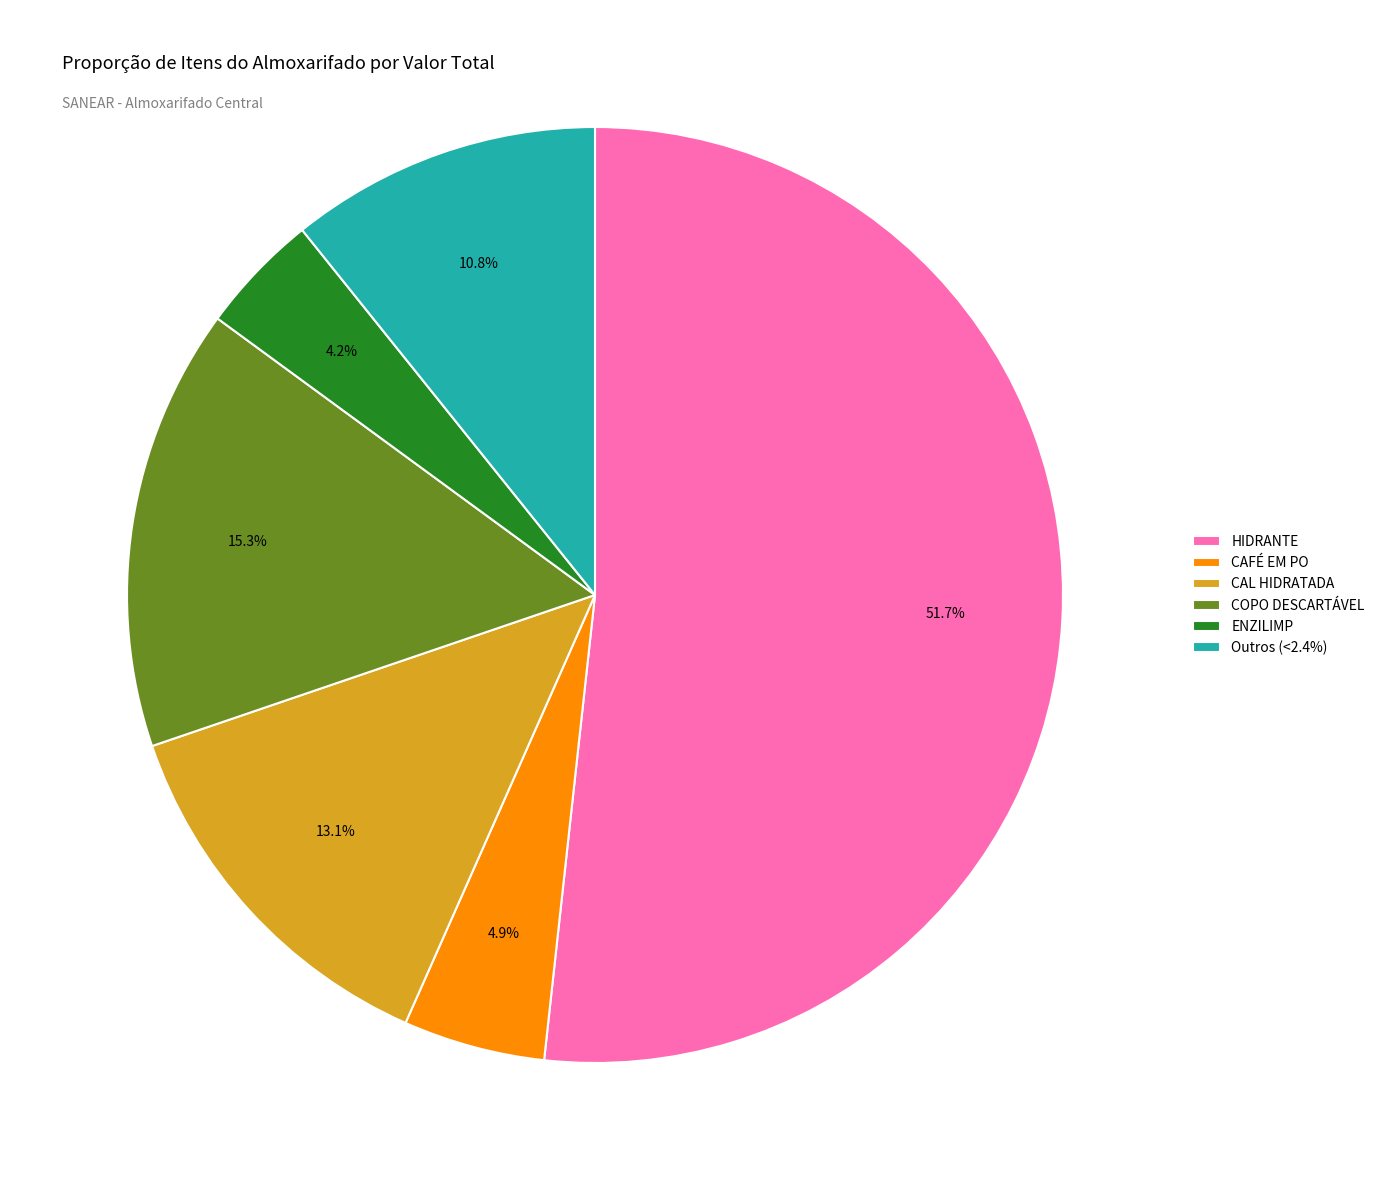

Rank the categories by value from highest to lowest.

HIDRANTE, COPO DESCARTÁVEL, CAL HIDRATADA, Outros (<2.4%), CAFÉ EM PO, ENZILIMP